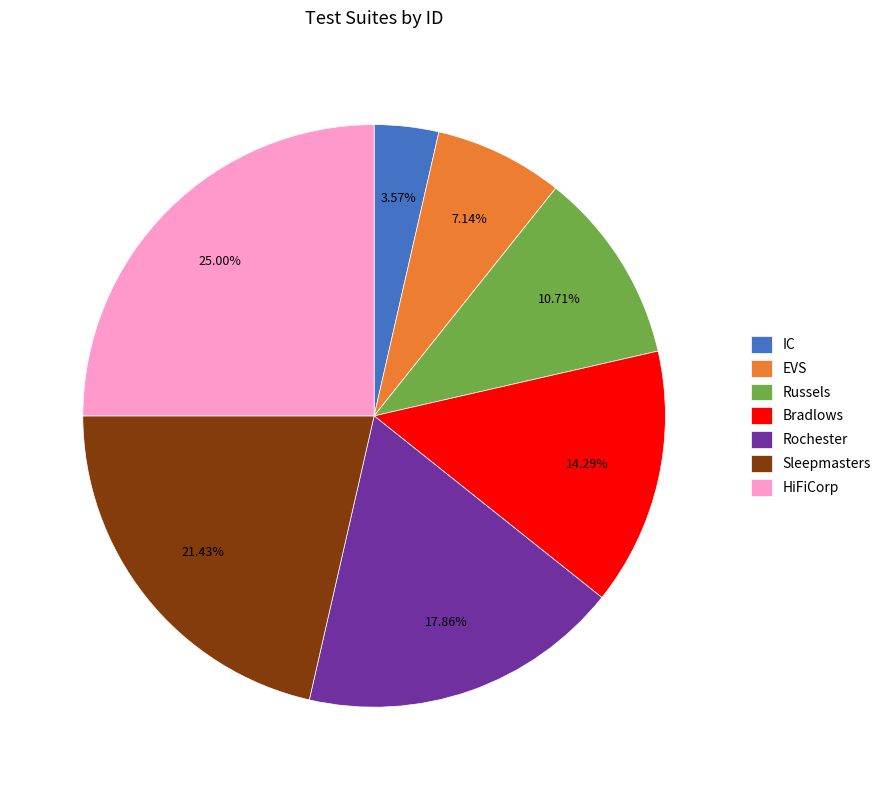

To the nearest percent, what is the combined percentage of HiFiCorp and Bradlows?

39%